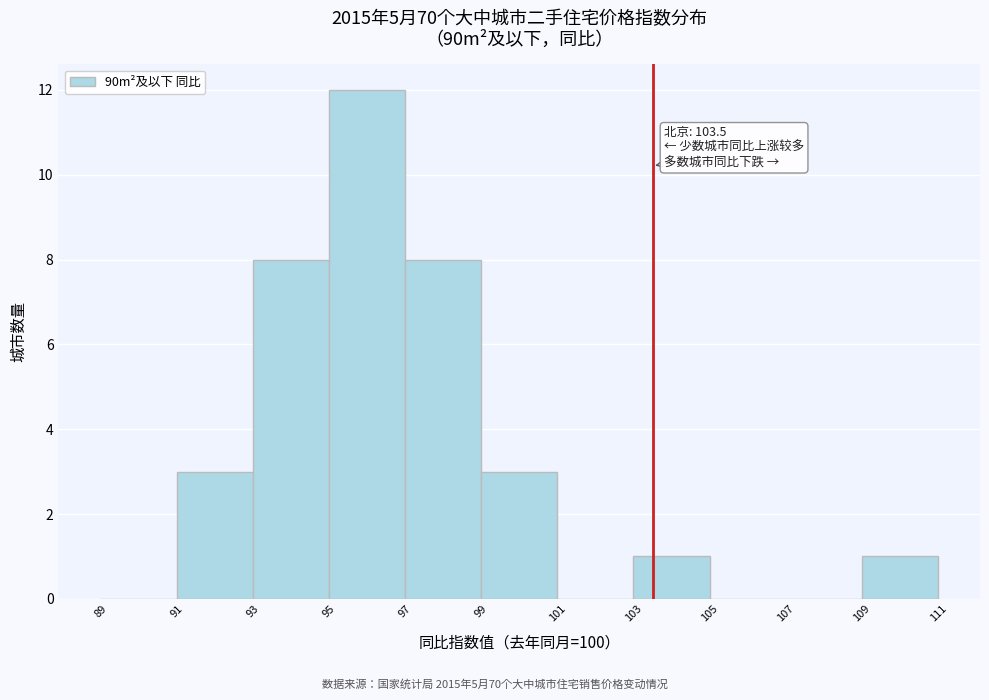

Which range on the x-axis has the tallest bar?

95 to 97